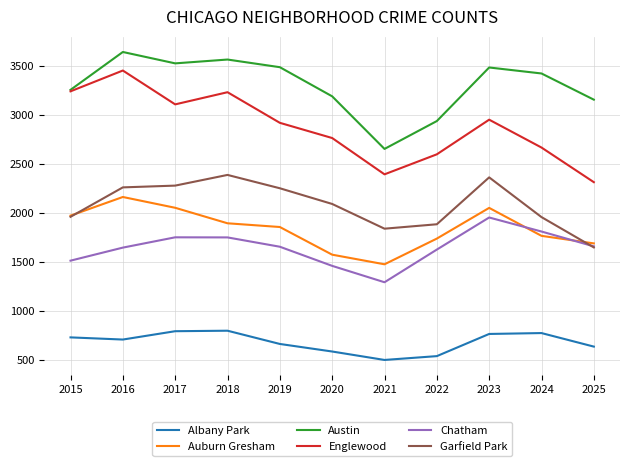

The Auburn Gresham series shows 1972 at 2015. True or false?

True